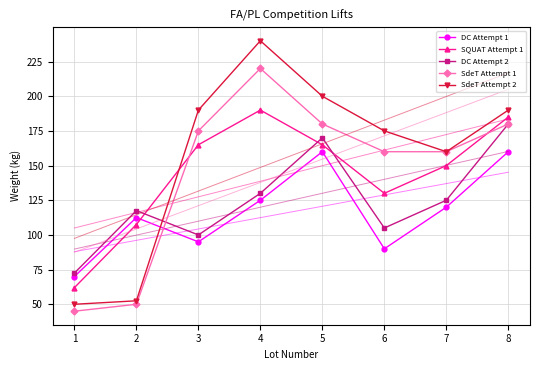

Between 1 and 7, which series saw the biggest shift?

SdeT Attempt 1